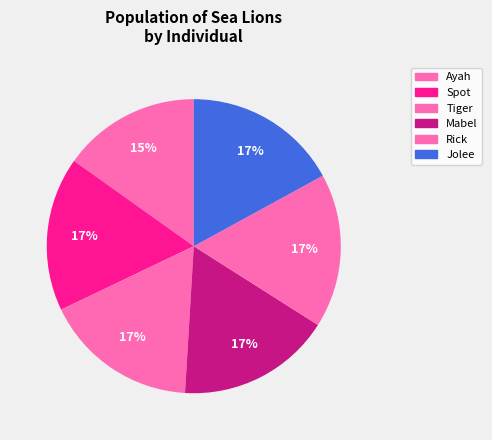

Count the number of slices in the pie.

6